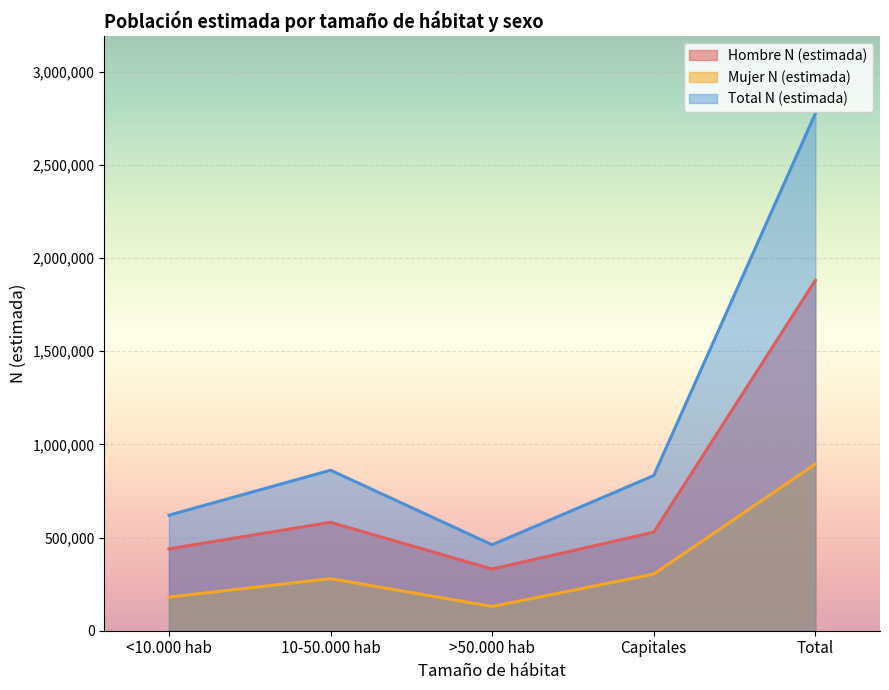

What is the label of the 1st point from the right?

Total